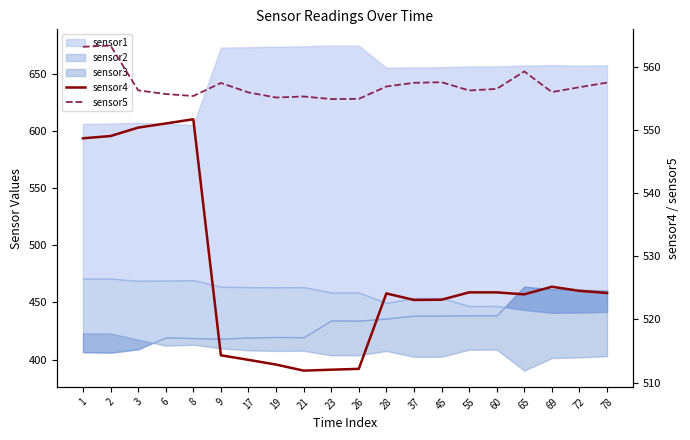

Where is sensor4 nearest to the value 531?

69